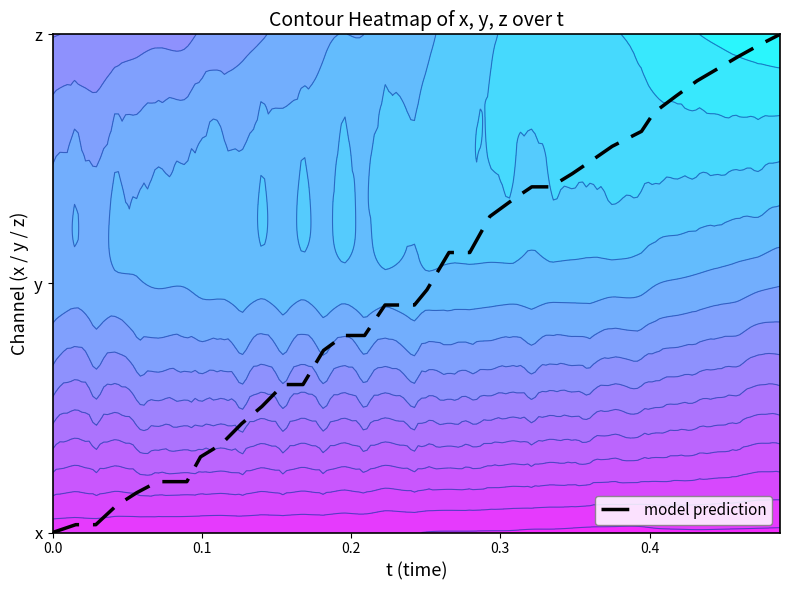

Reading left to right, transcribe all the data shown in this chart.

0.0	0.0	0.0	0.1	0.2	0.2	0.2	0.3	0.4	0.4	0.5	0.6	0.6	0.7	0.8	0.8	0.9	0.9	1.0	1.1	1.1	1.3	1.3	1.4	1.4	1.4	1.5	1.6	1.6	1.7	1.8	1.8	1.9	1.9	2.0	2.0